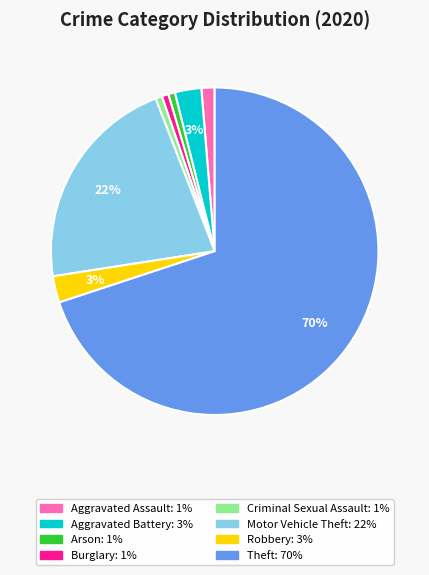

Count the number of slices in the pie.

8